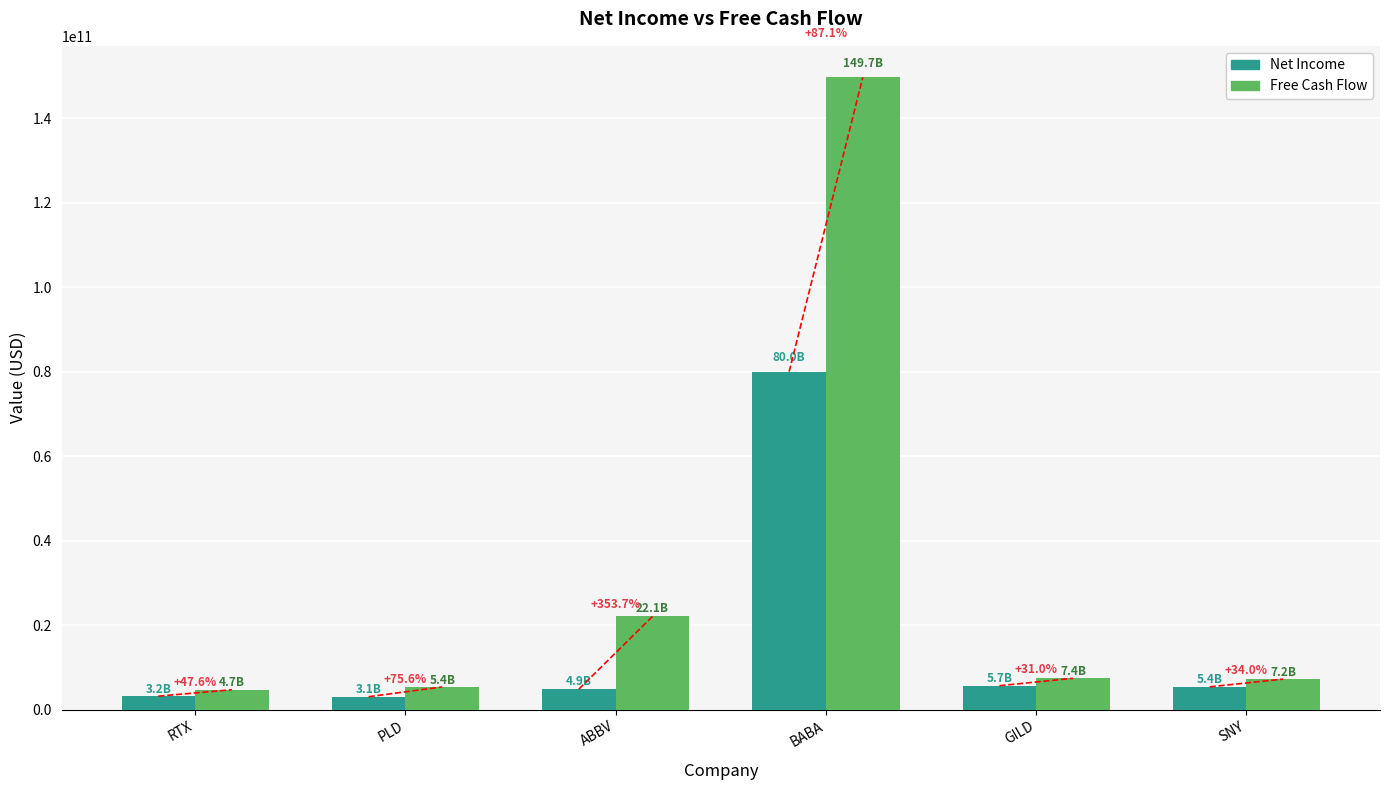

What is the difference between the highest and lowest values at ABBV?

17199000000